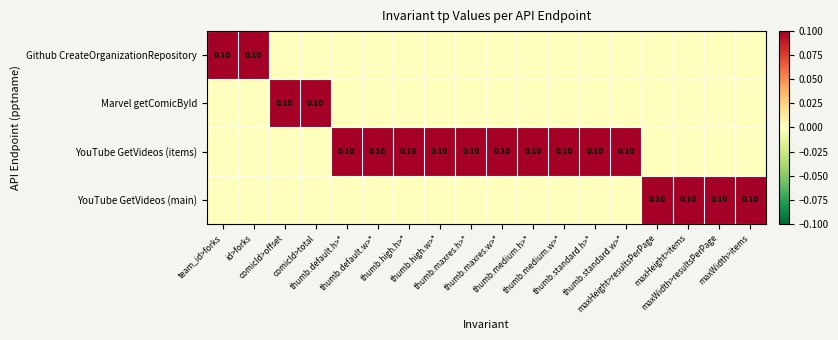

What is the difference between the highest and lowest values at maxHeight>resultsPerPage?

0.1